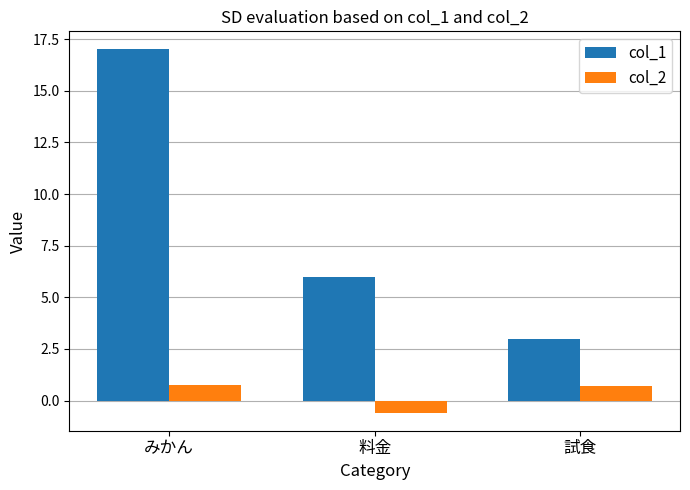

What is the difference between the col_2 values at 料金 and みかん?

1.3